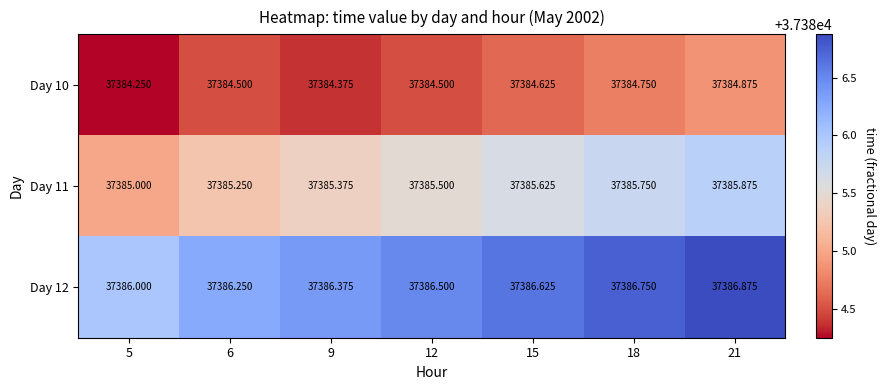

Rank the series by their average value, from lowest to highest.

Day 10, Day 11, Day 12